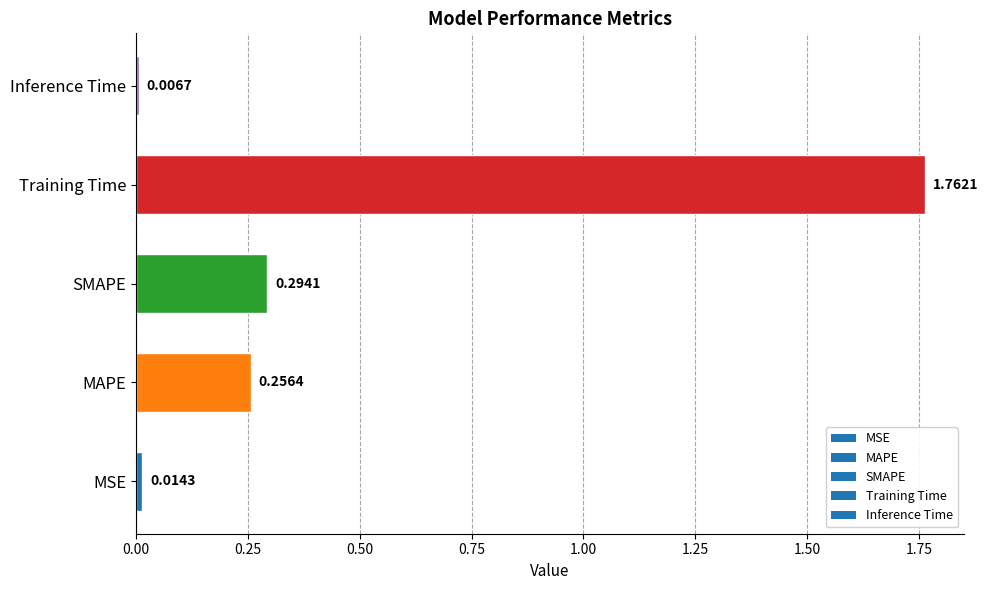

Which has a higher value, Training Time or MSE?

Training Time